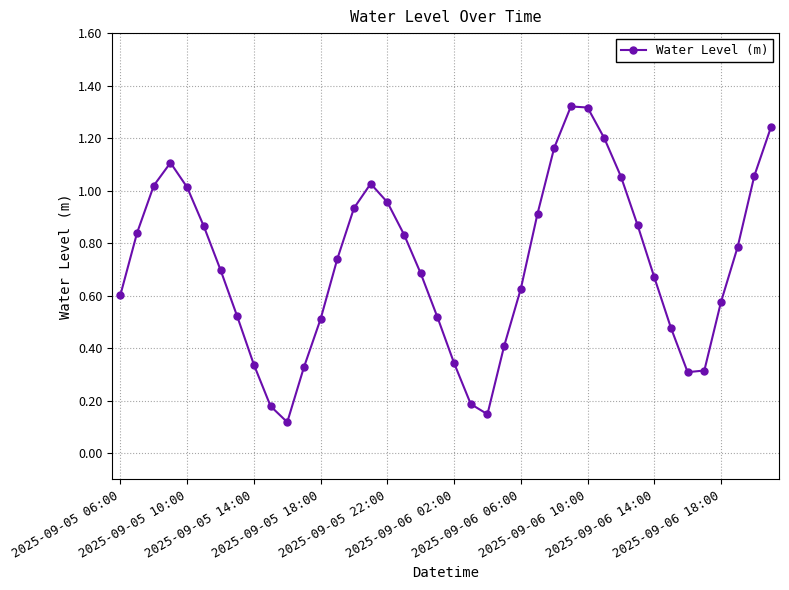

How many interior local peaks (higher than both neighbors) does the data have?

3